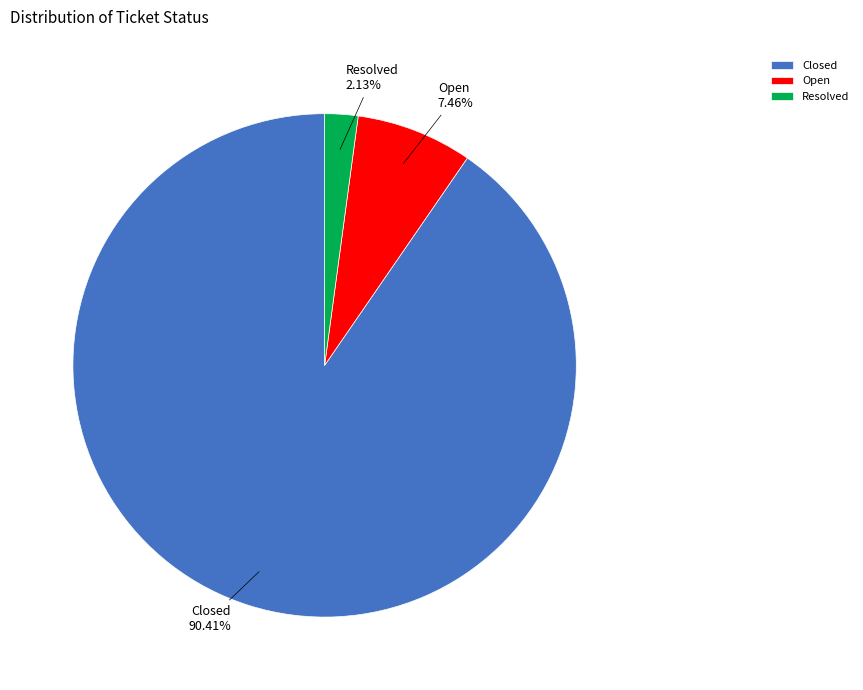

To the nearest percent, what is the difference between the largest and smallest slice percentages?

88%